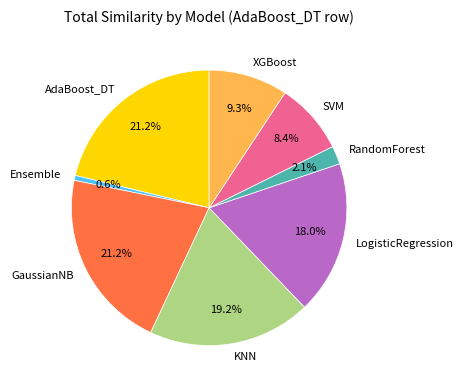

Does KNN account for over 50% of the chart?

No